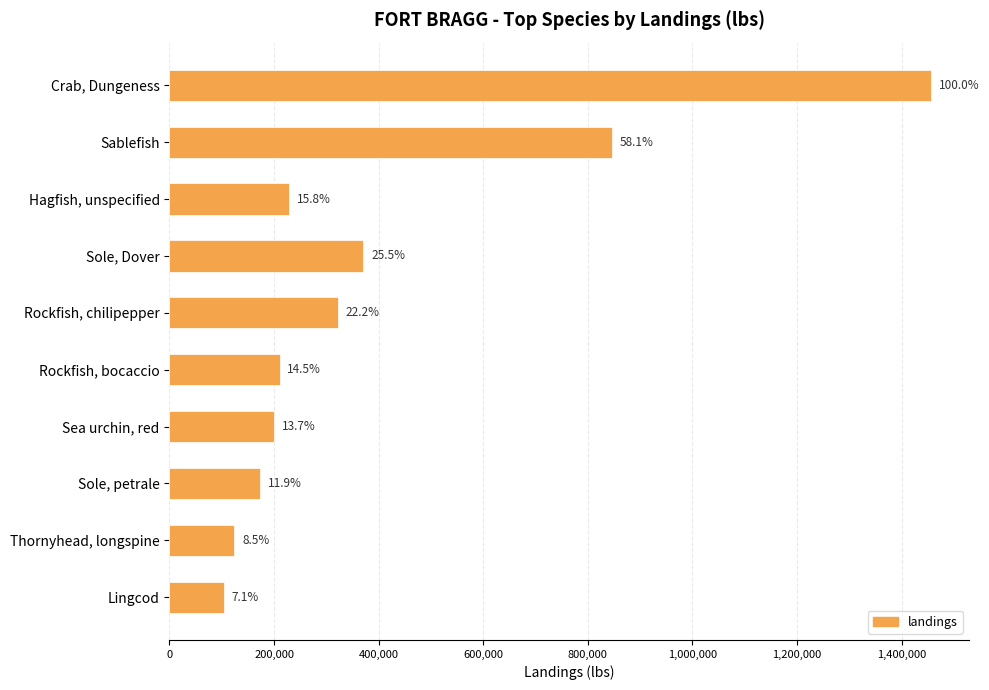

Are the bars horizontal?

Yes